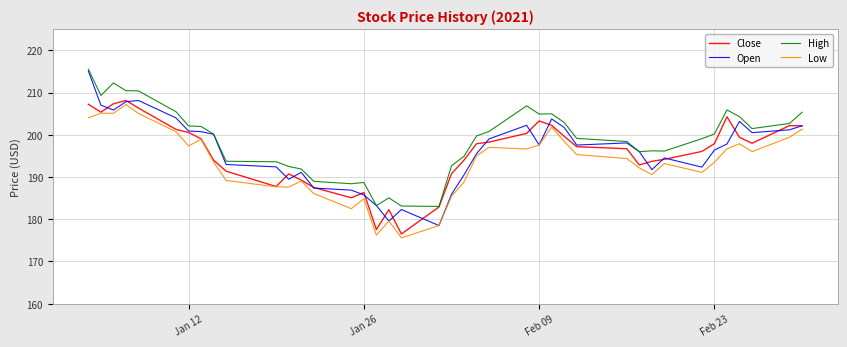

Which series has the largest total across all categories?

High